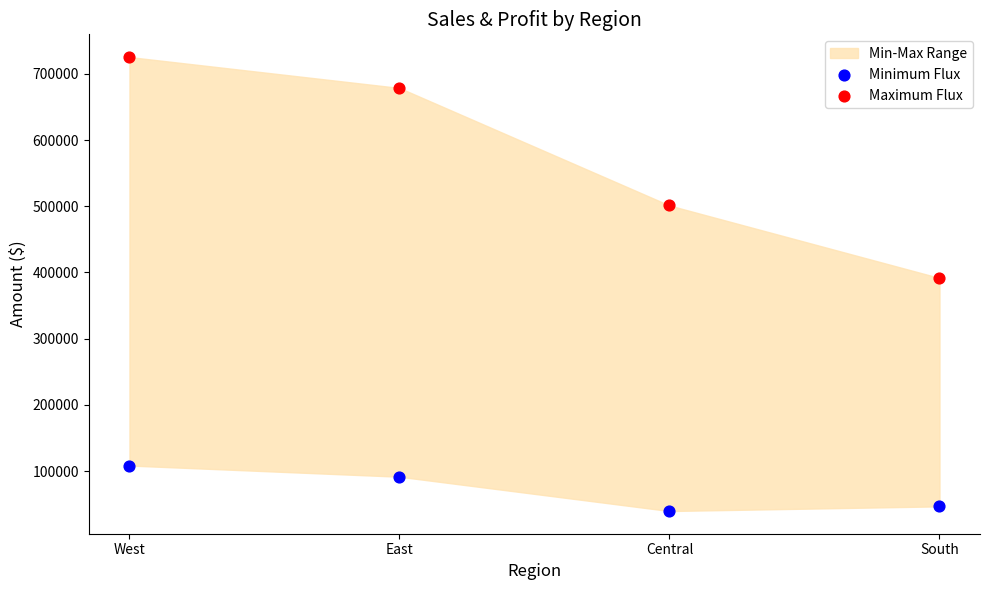

Which series has the widest spread of Y values?

Maximum Flux